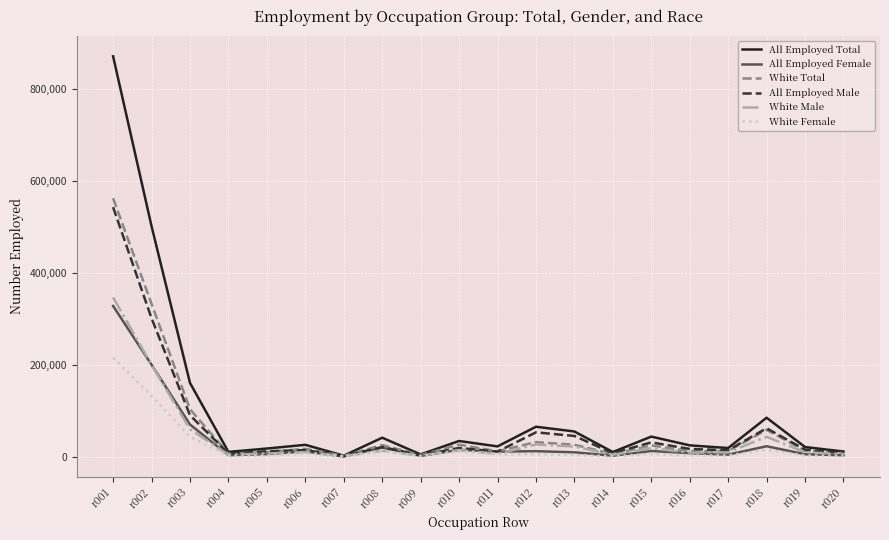

Which series has the largest total across all categories?

All Employed Total